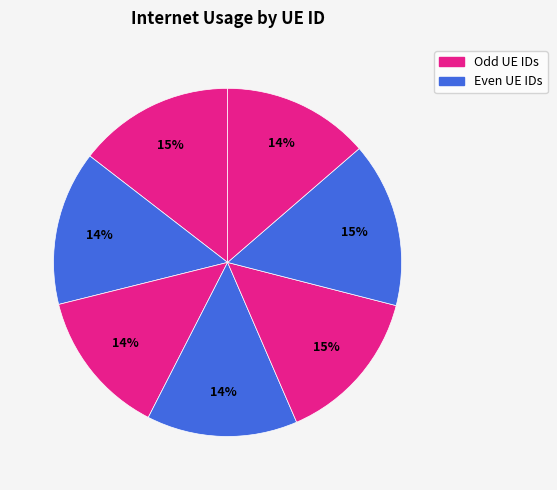

Count the number of slices in the pie.

7